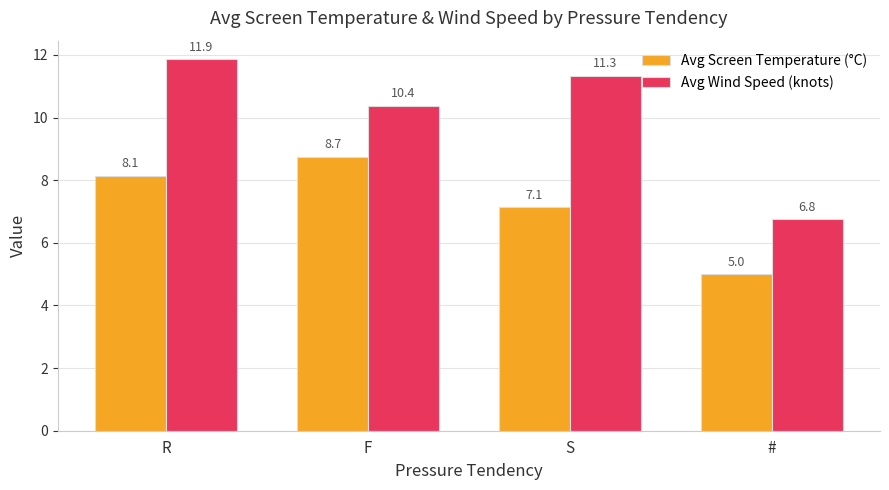

The value of Avg Screen Temperature (°C) at S is 7.1. True or false?

True